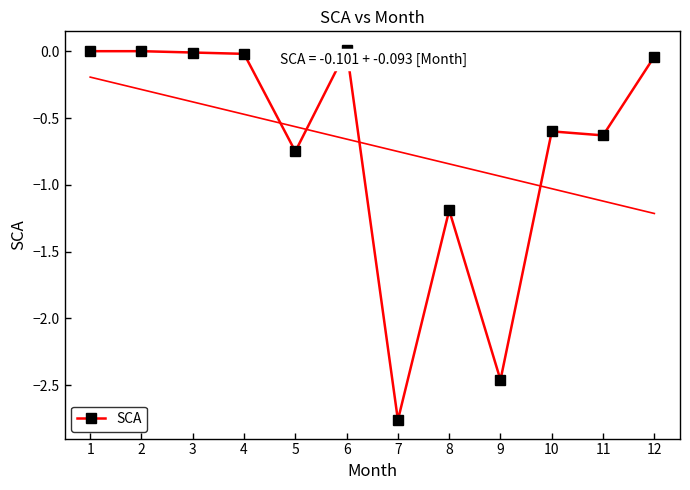

What is the value of the 8th point from the left?

-1.2